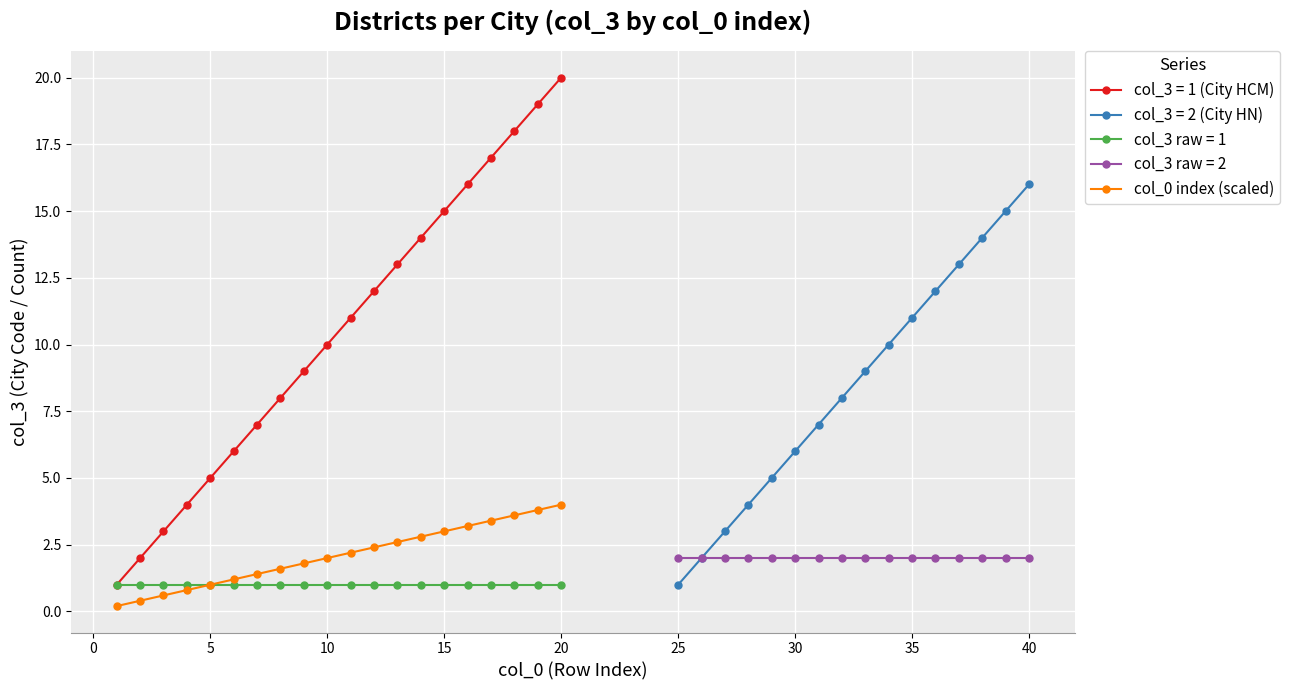

True or false: col_3 = 1 (City HCM) has more than 1 points higher than both neighbors.

False